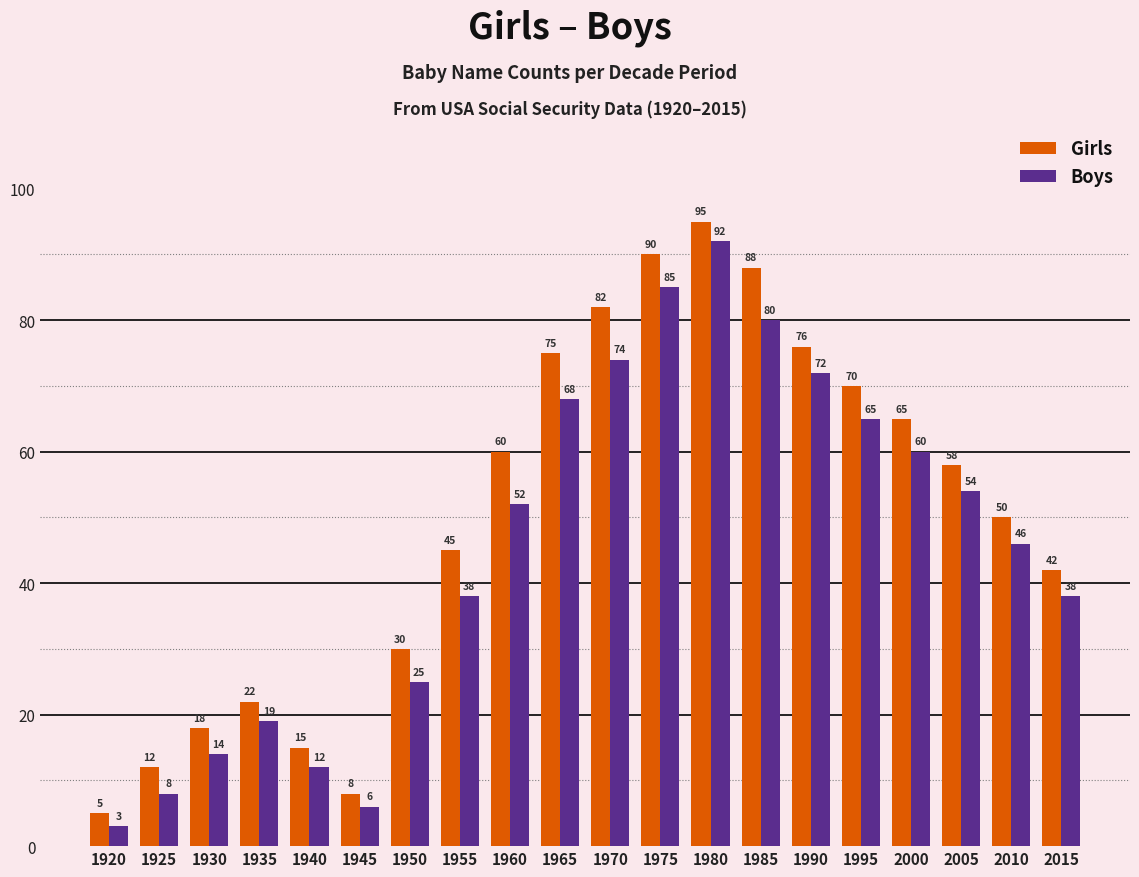

What value does the Girls series have at 1990?

76